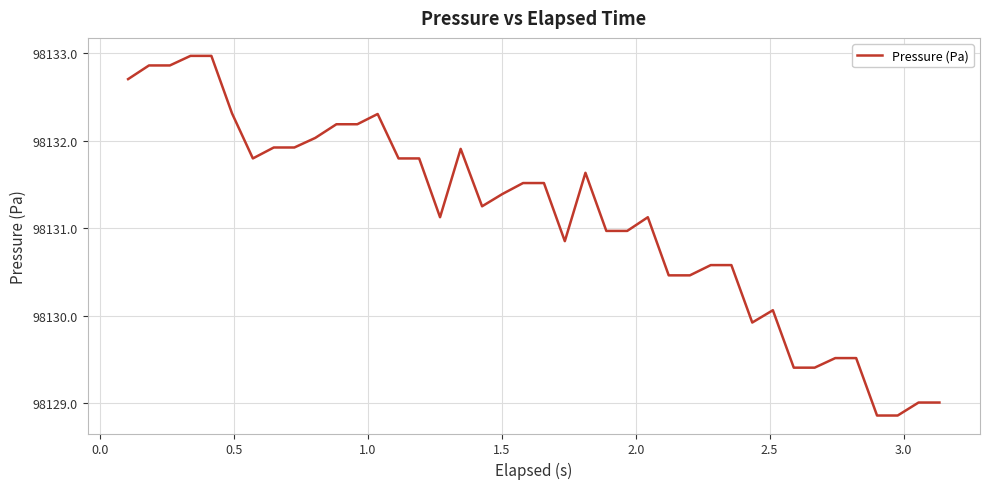

Count the number of categories in the chart.

40